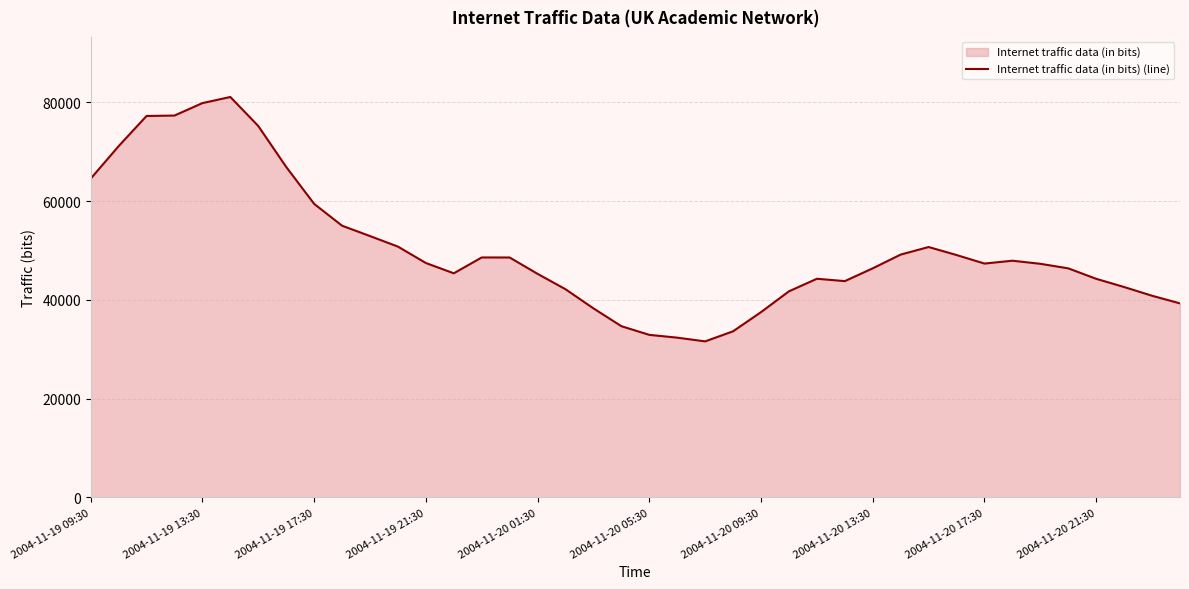

What position from the left is 31?

32